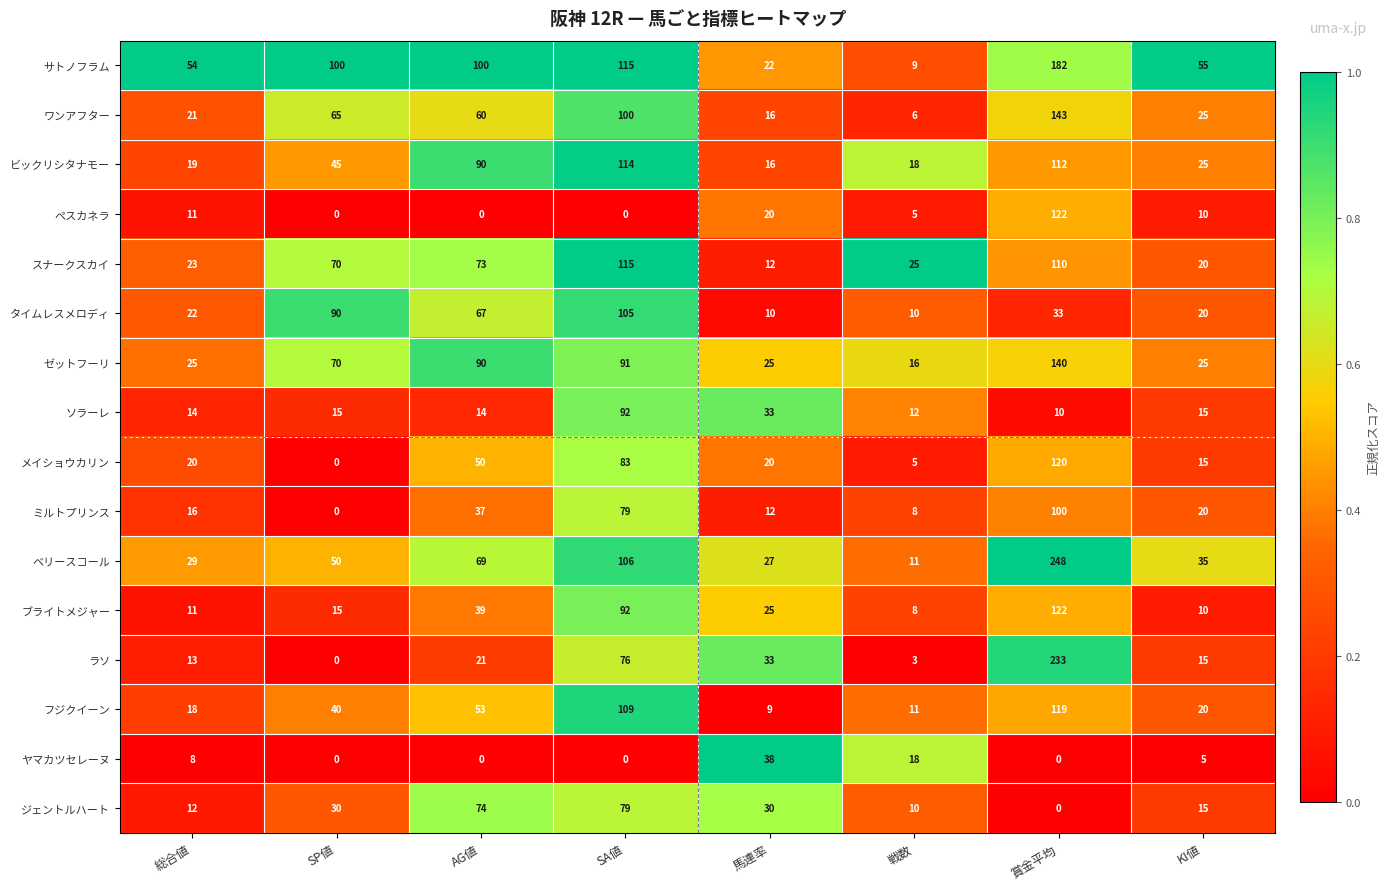

What is the difference between the maximum and minimum values in the ベリースコール series?

237